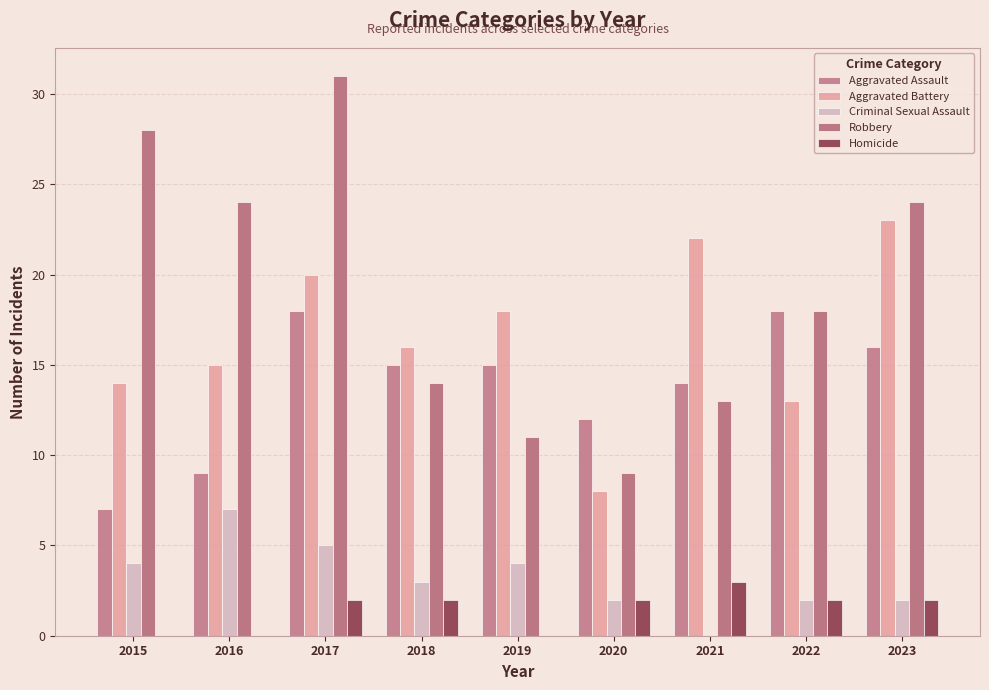

What is the average value of the Robbery series?

19